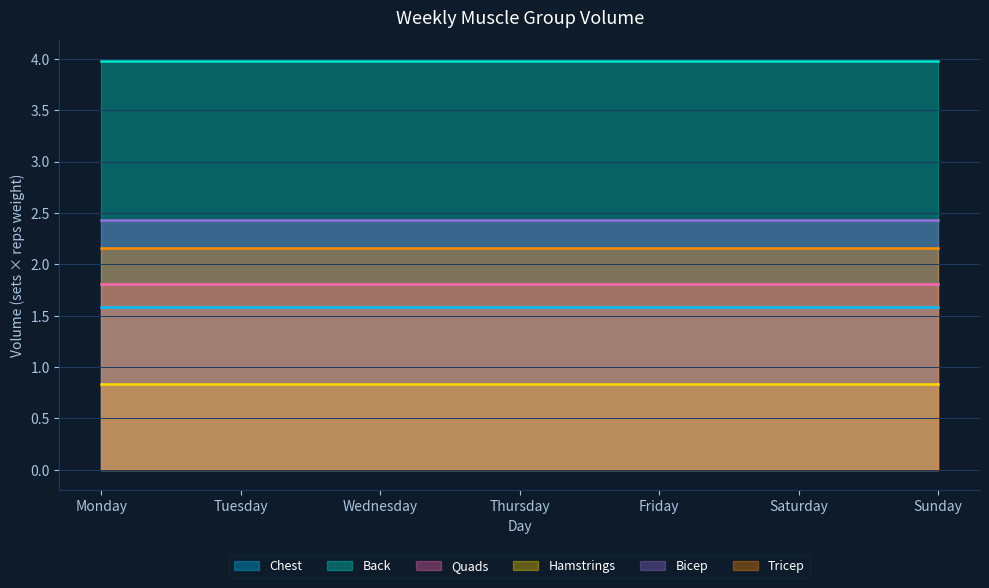

What is the sum of the Tricep values at Monday and Saturday?

4.3